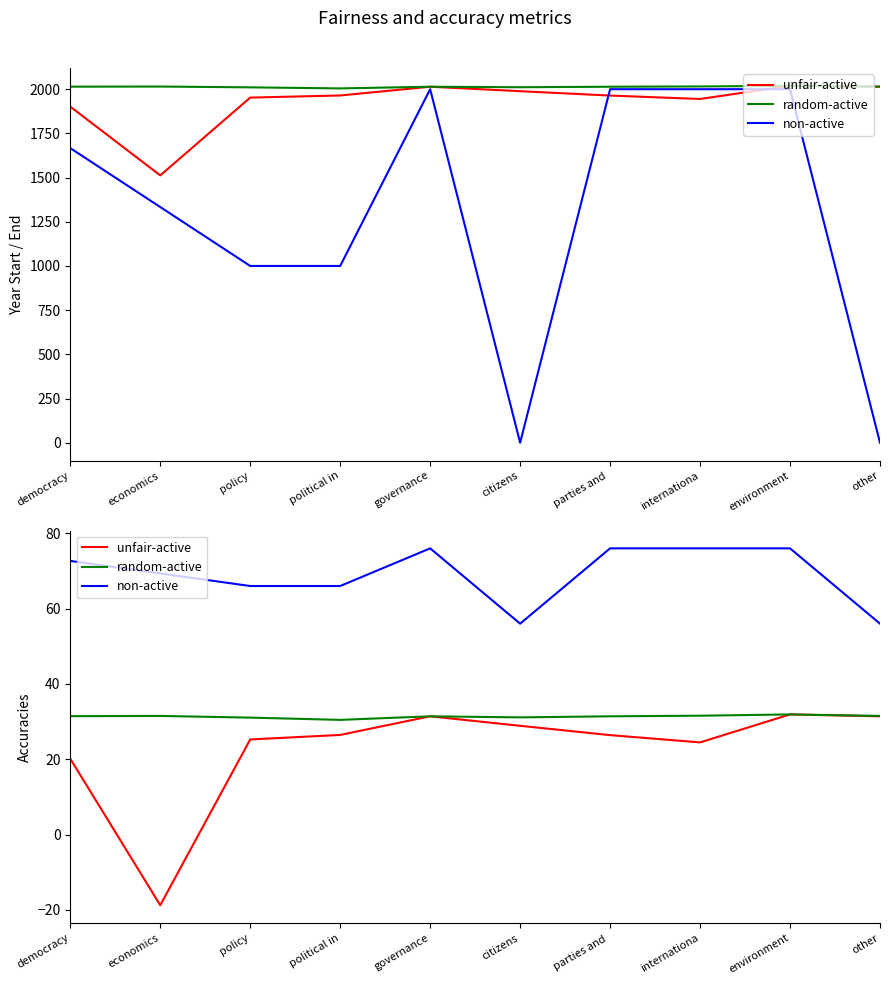

At which category does the chart reach its peak across all series?

governance